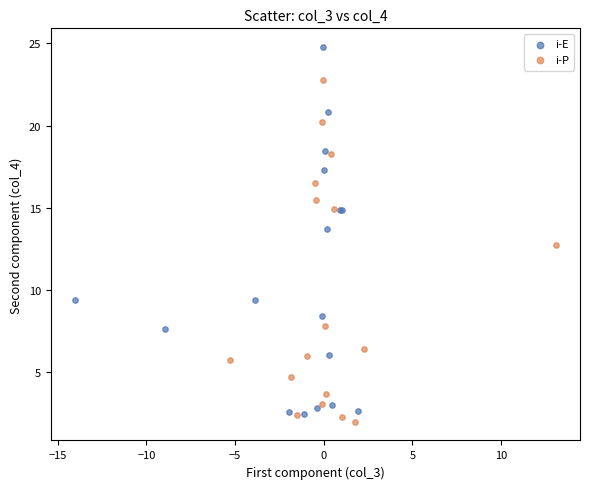

Which series reaches the maximum Y coordinate?

i-E